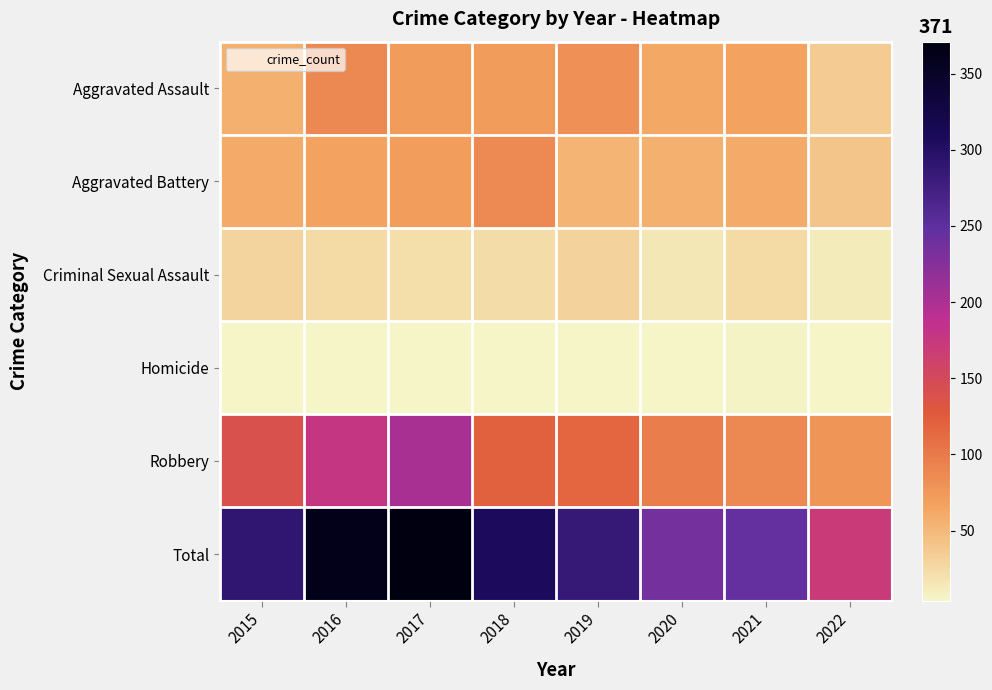

What is the minimum value shown in the chart?

4